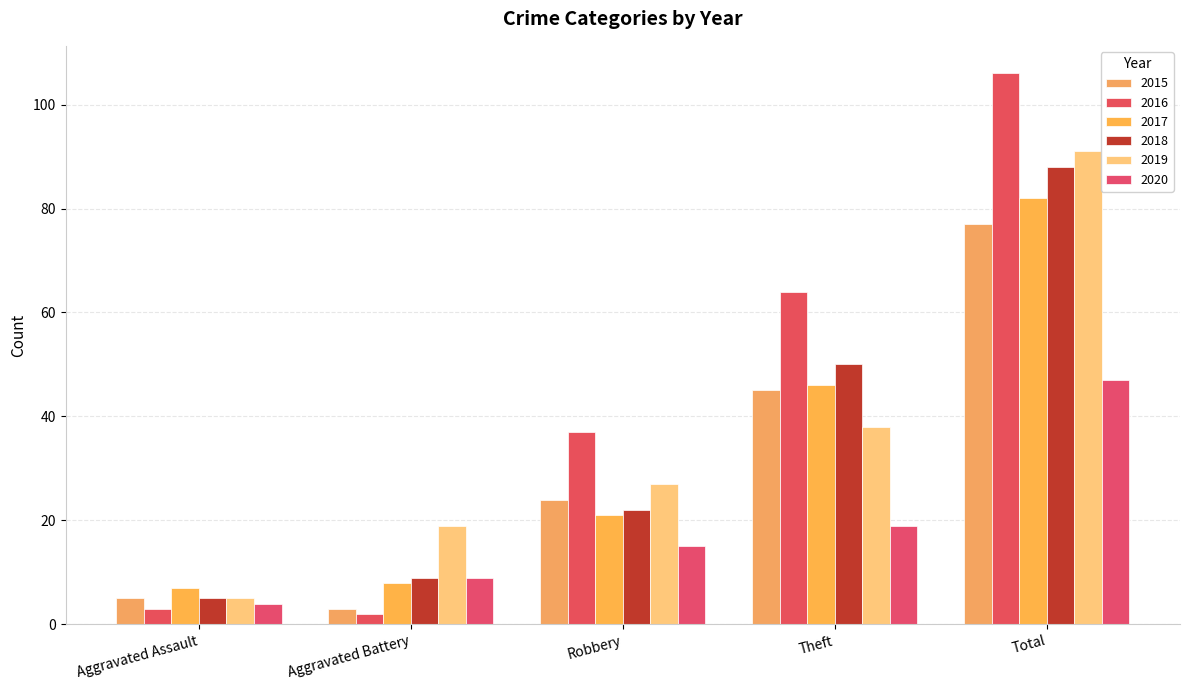

Reading left to right, what are all the values shown in this chart?

2015: 5	3	24	45	77
2016: 3	2	37	64	106
2017: 7	8	21	46	82
2018: 5	9	22	50	88
2019: 5	19	27	38	91
2020: 4	9	15	19	47